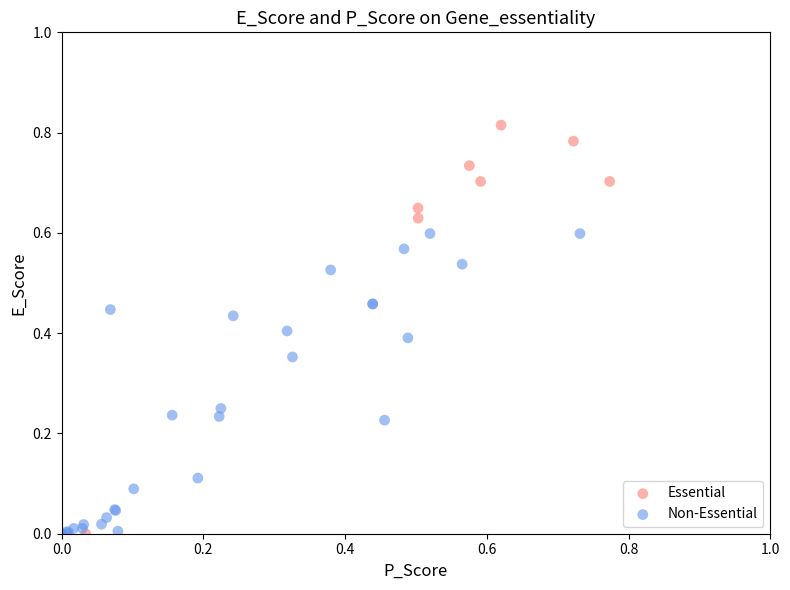

Which series has the widest spread of Y values?

Essential